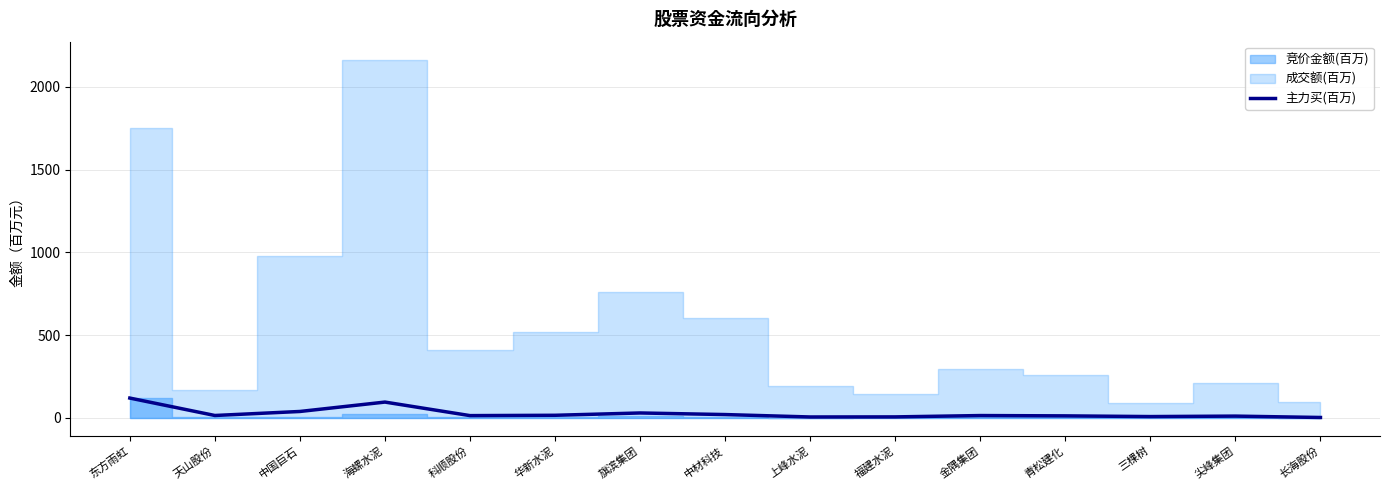

What is the label of the 5th point from the left?

科顺股份